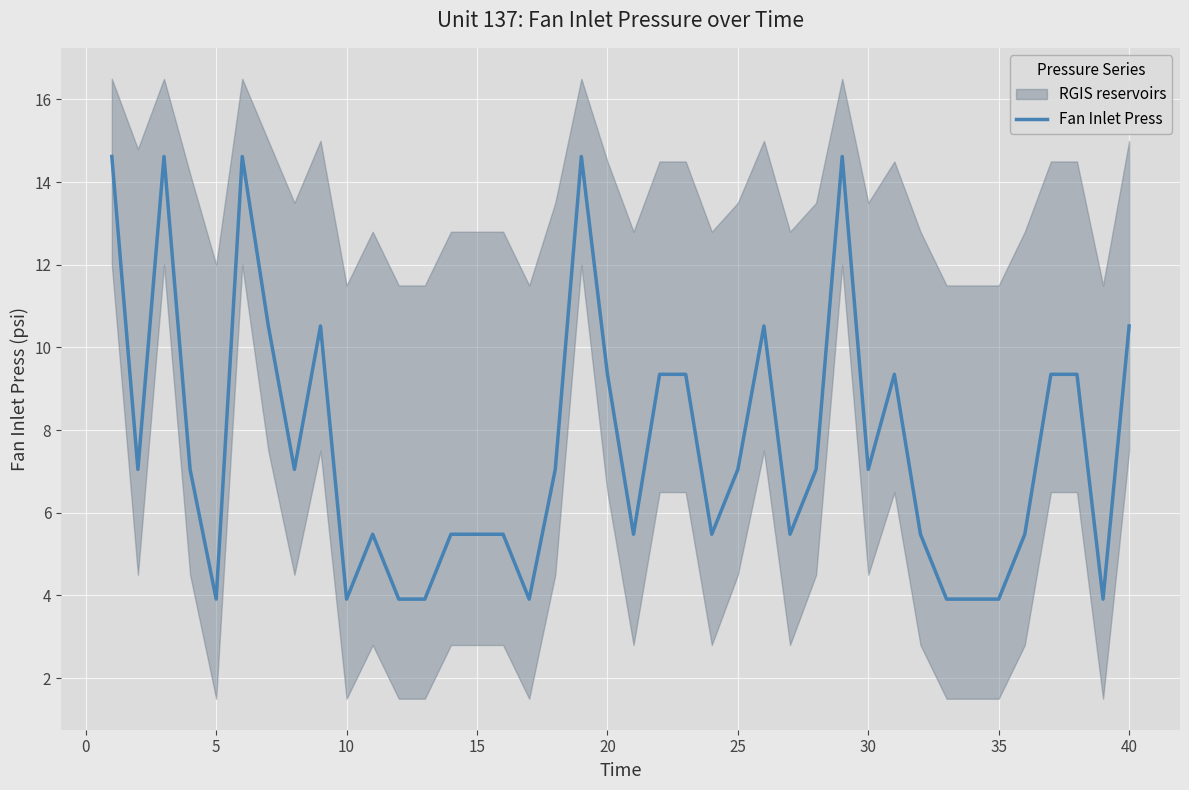

Reading left to right, list all the values displayed in this chart.

14.6	7.0	14.6	7.0	3.9	14.6	10.5	7.0	10.5	3.9	5.5	3.9	3.9	5.5	5.5	5.5	3.9	7.0	14.6	9.3	5.5	9.3	9.3	5.5	7.0	10.5	5.5	7.0	14.6	7.0	9.3	5.5	3.9	3.9	3.9	5.5	9.3	9.3	3.9	10.5